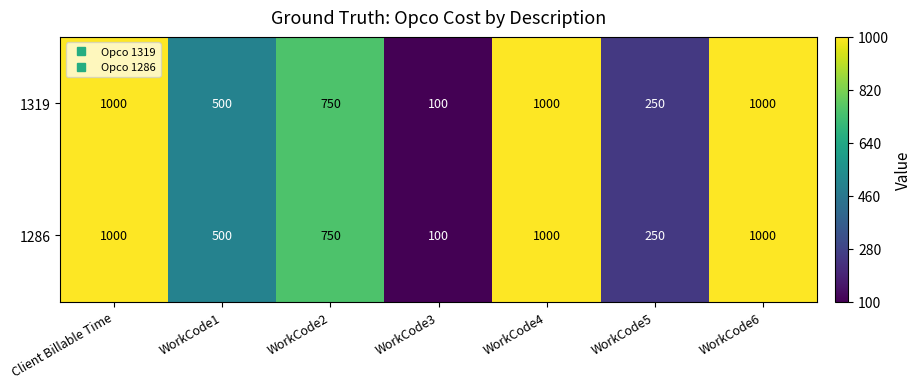

Reading left to right, what are all the values shown in this chart?

1319: Client Billable Time=1000	WorkCode1=500	WorkCode2=750	WorkCode3=100	WorkCode4=1000	WorkCode5=250	WorkCode6=1000
1286: Client Billable Time=1000	WorkCode1=500	WorkCode2=750	WorkCode3=100	WorkCode4=1000	WorkCode5=250	WorkCode6=1000